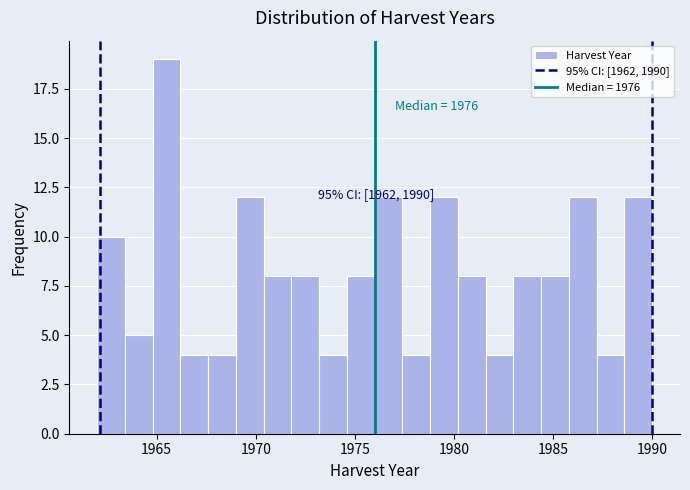

Around what value on the x-axis is the tallest bar? Give the approximate position of its centre, as read against the axis.

1965.5